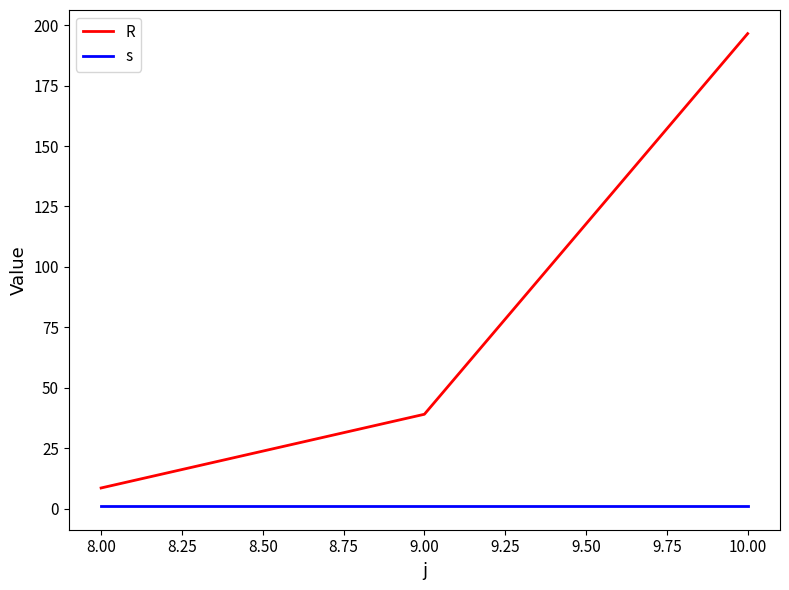

What is the difference between the second highest and minimum values in the R series?

30.5